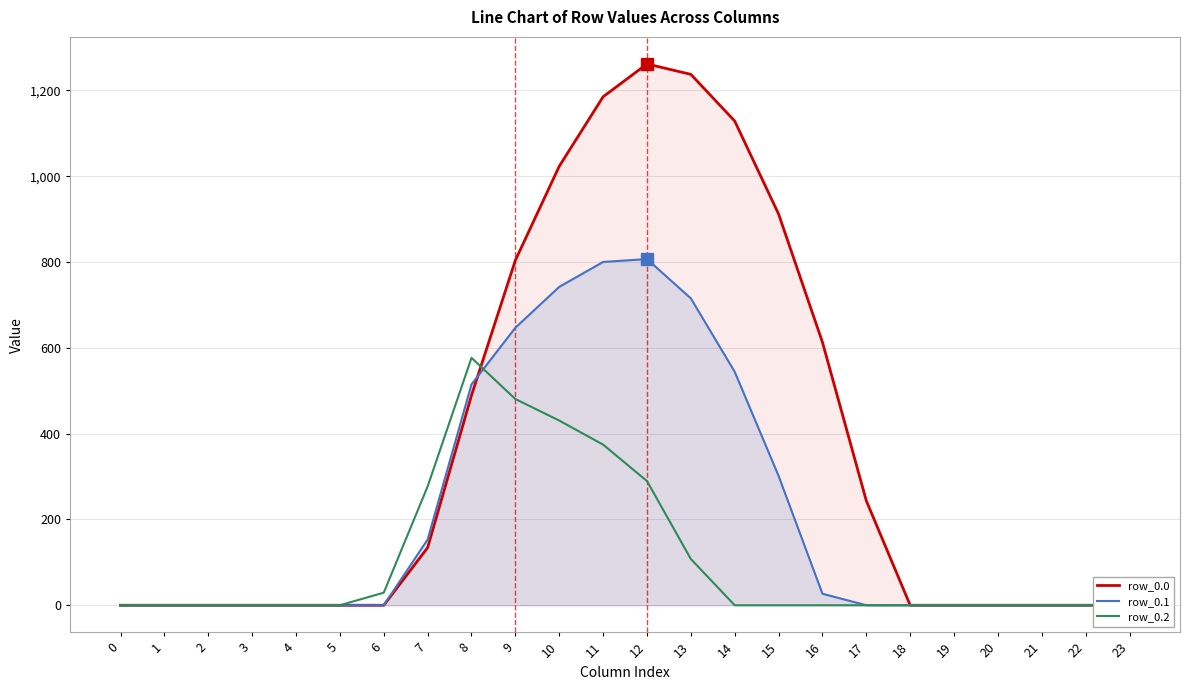

What is the sum of the row_0.2 values at 23 and 12?

289.5